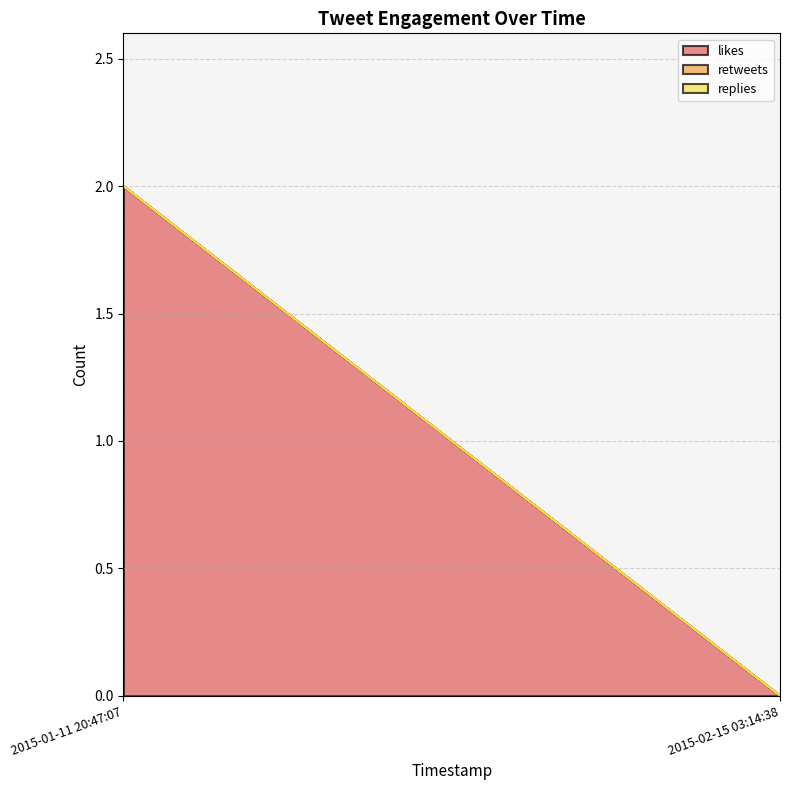

Is it true that retweets equals 0 at 2015-02-15 03:14:38?

True